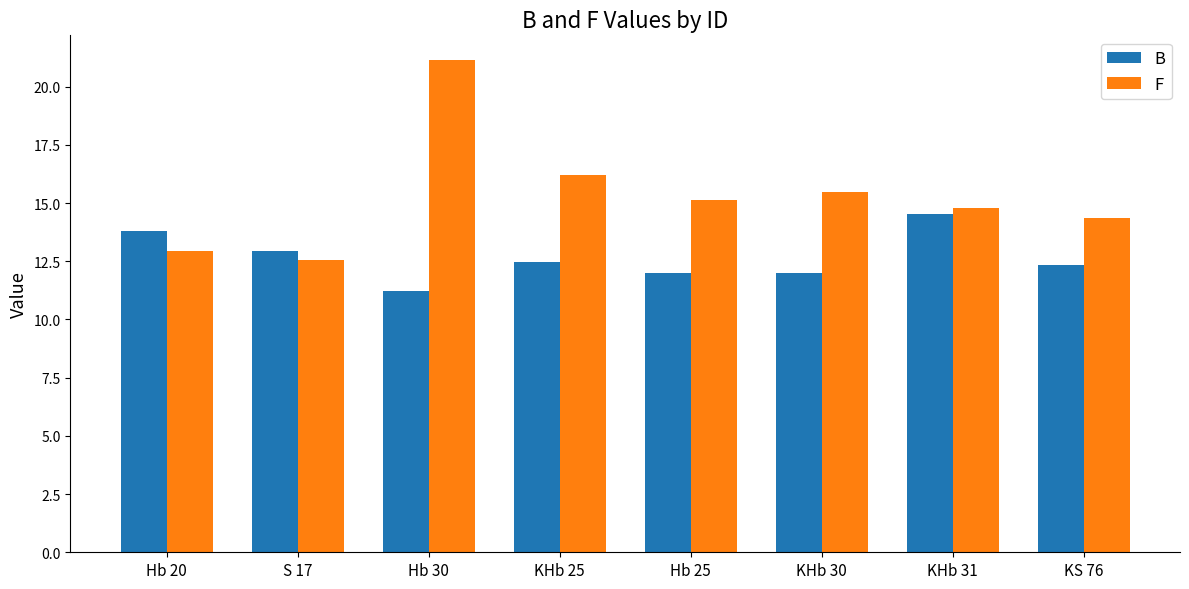

At how many categories does at least one series exceed 12?

8